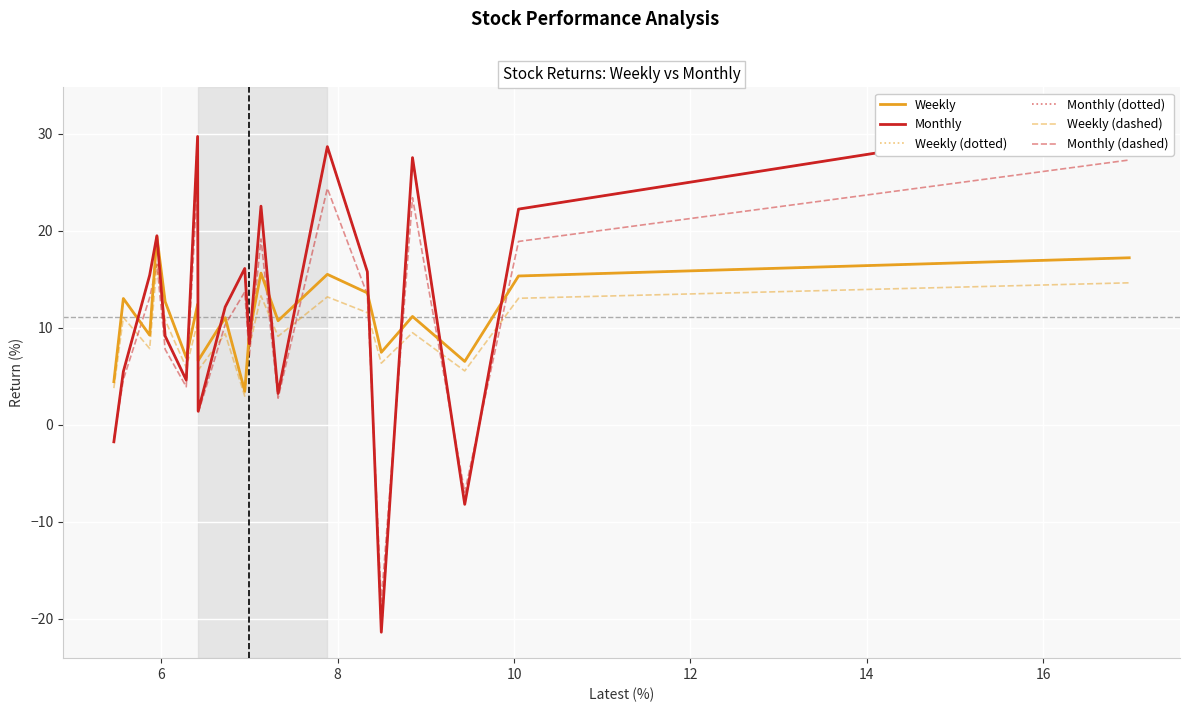

Is this an area chart (filled region under the line)?

No